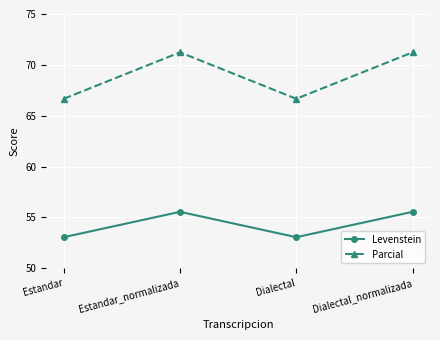

True or false: Levenstein has more than 0 points higher than both neighbors.

True